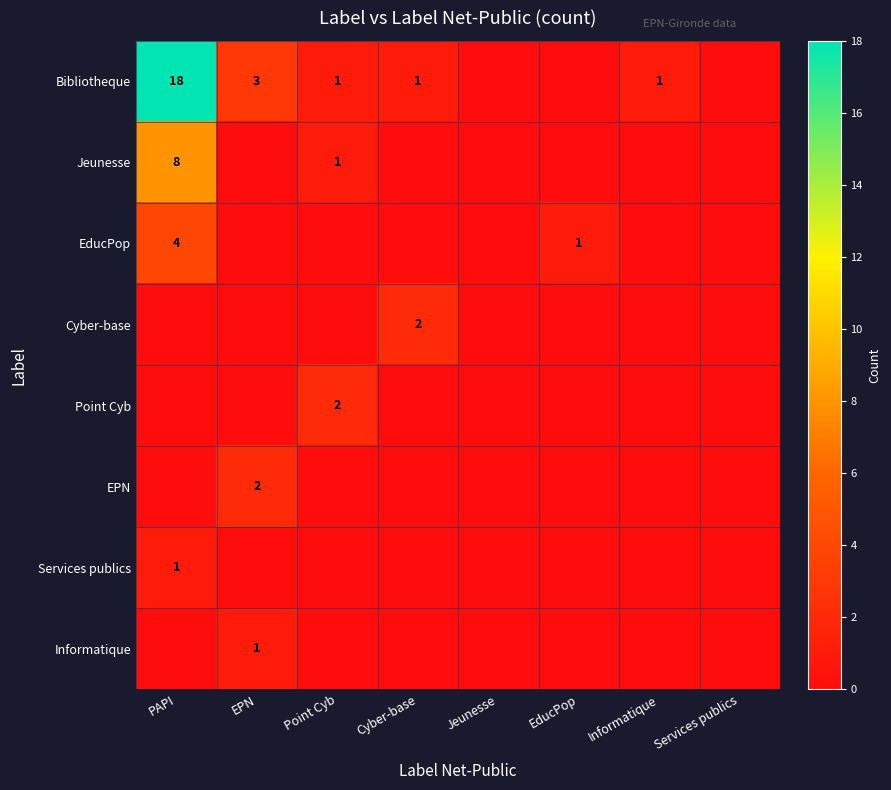

Is it true that EducPop equals 0 at EducPop?

False